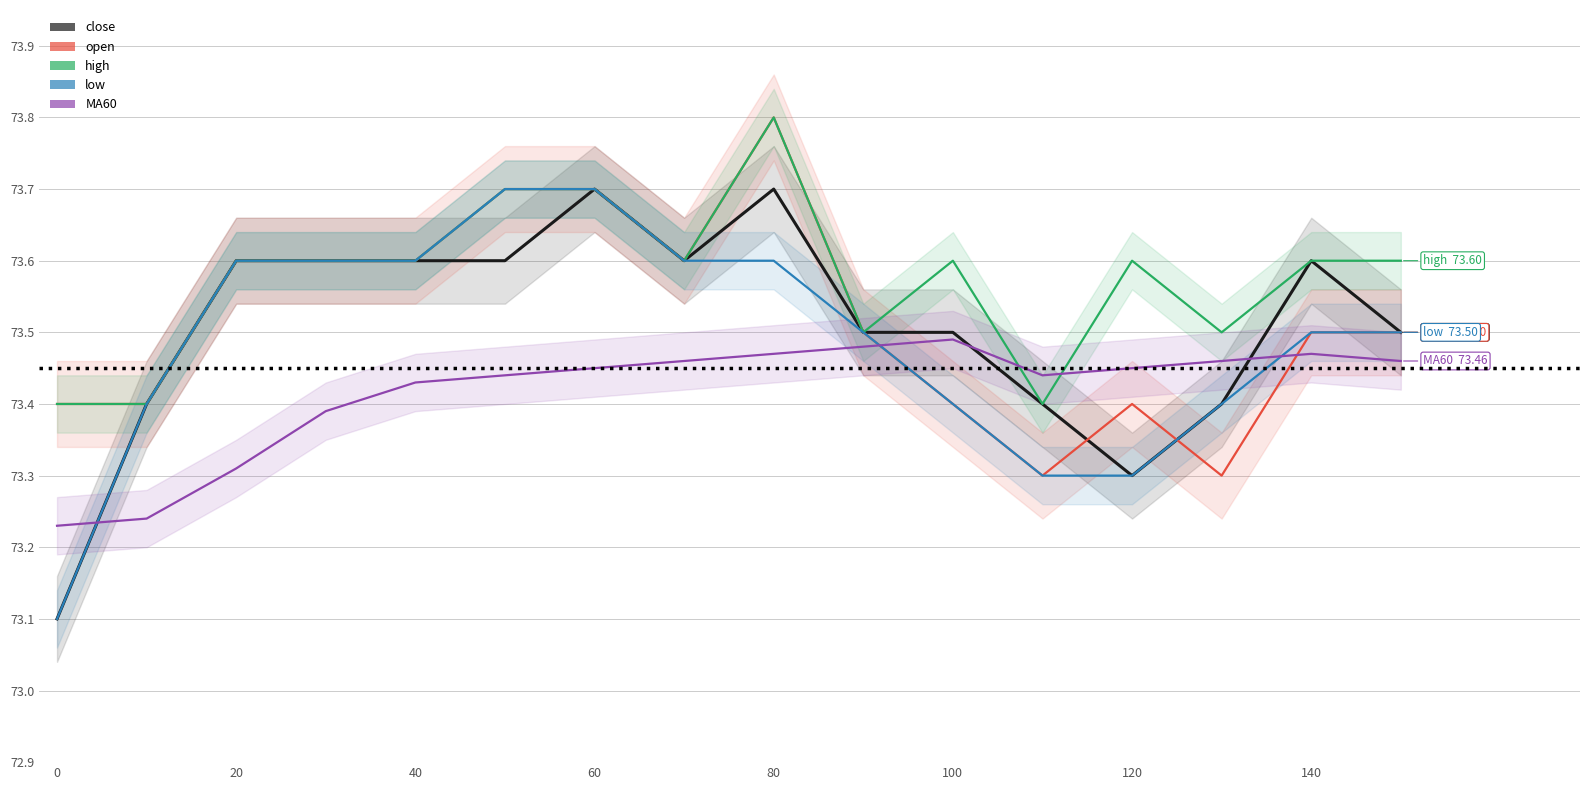

What is the smallest value displayed?

73.1